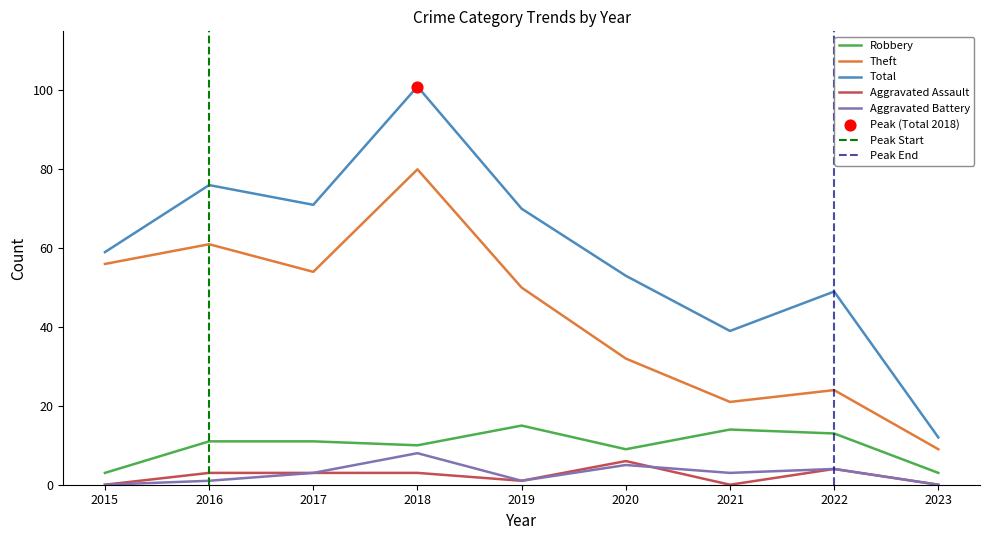

At which category is the sum across all series the highest?

2018